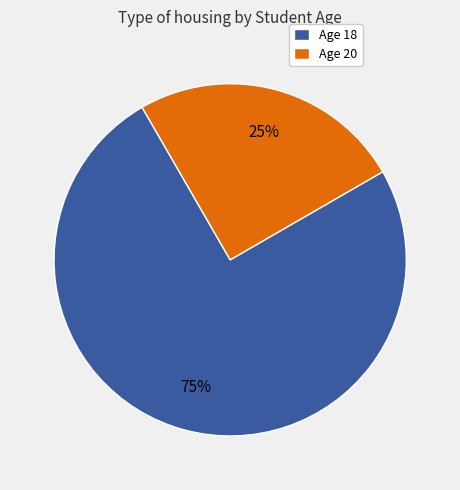

Is there any slice that represents more than half of the pie?

Yes